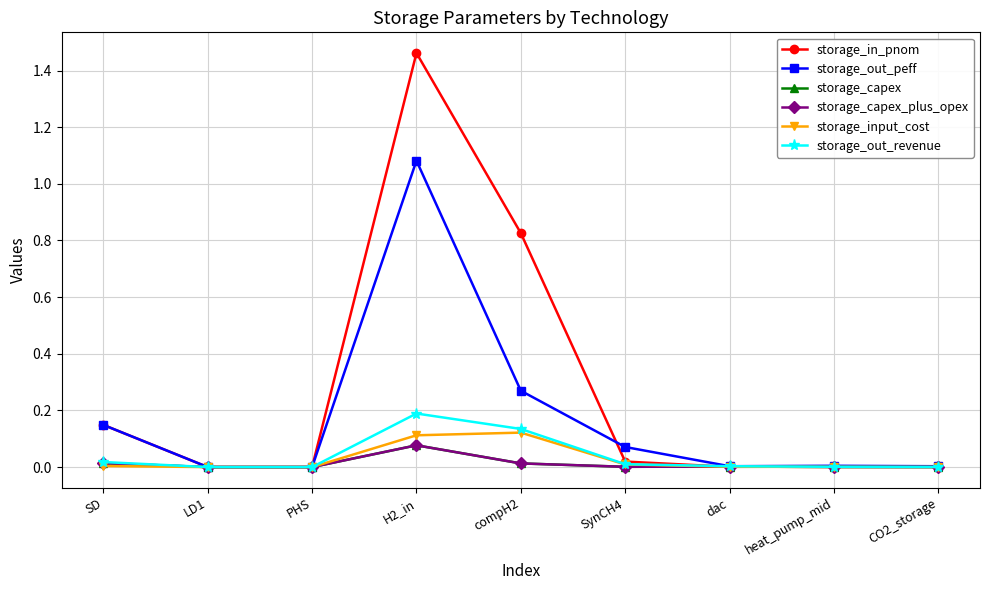

True or false: storage_out_peff has a value of 0.0 at LD1.

True